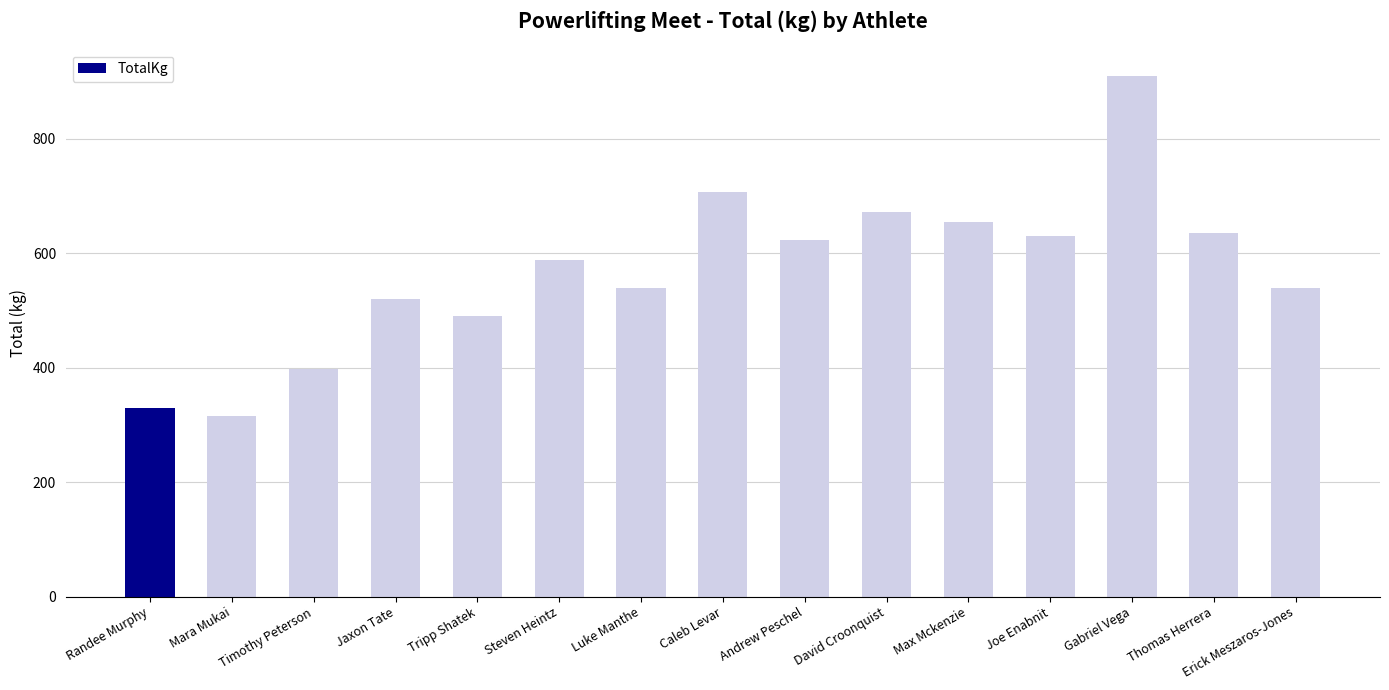

What is the label of the 5th bar from the left?

Tripp Shatek